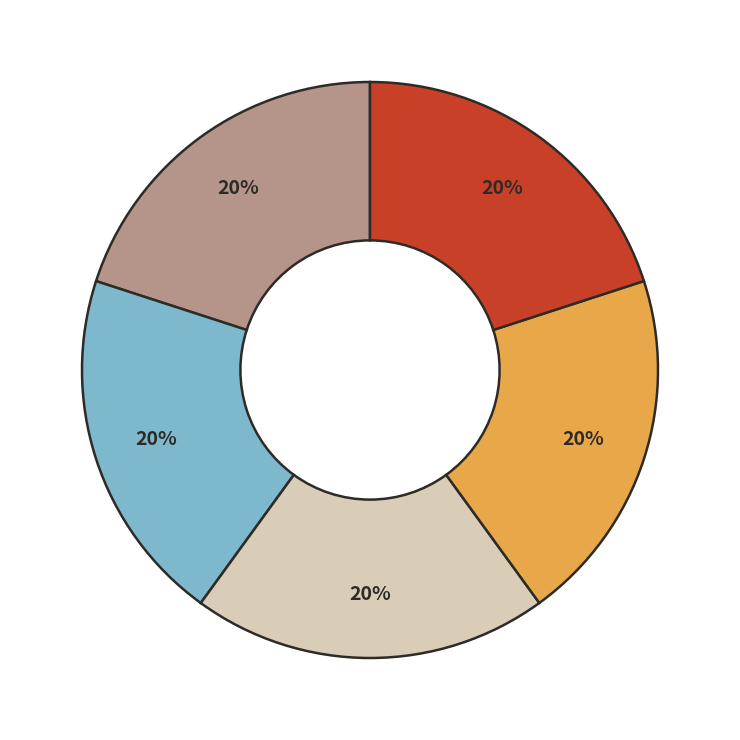

Count the number of slices in the pie.

5